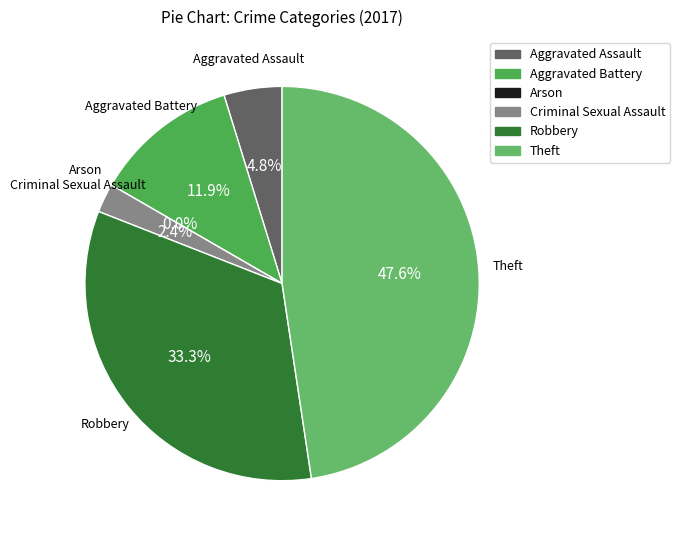

Count the number of slices in the pie.

6